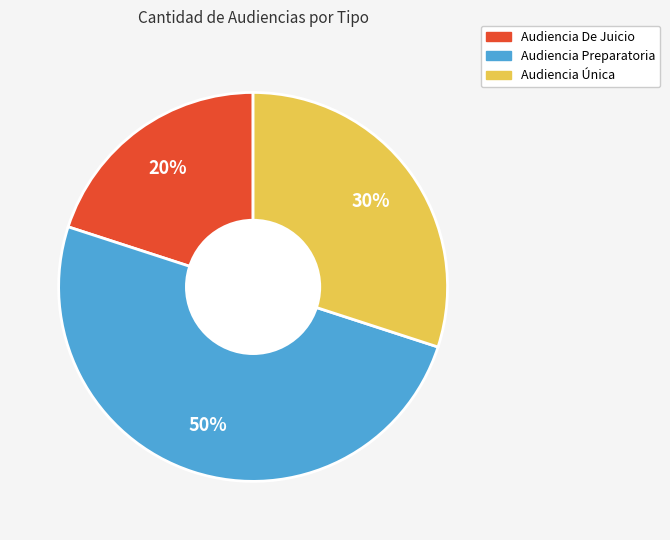

The Audiencia De Juicio slice represents 20% of the pie. True or false?

True